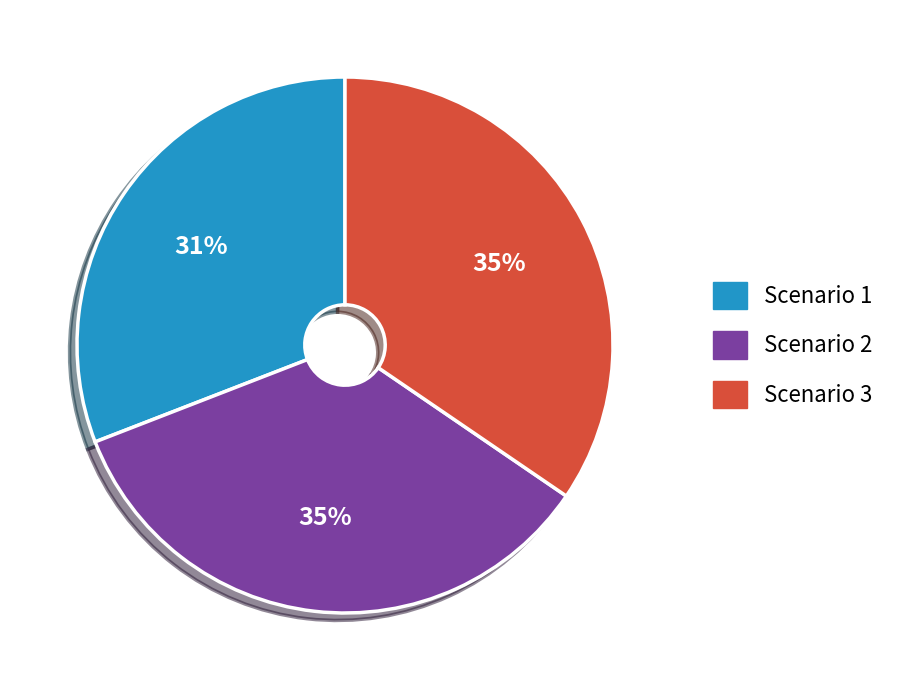

Does Scenario 3 represent more than half of the total?

No